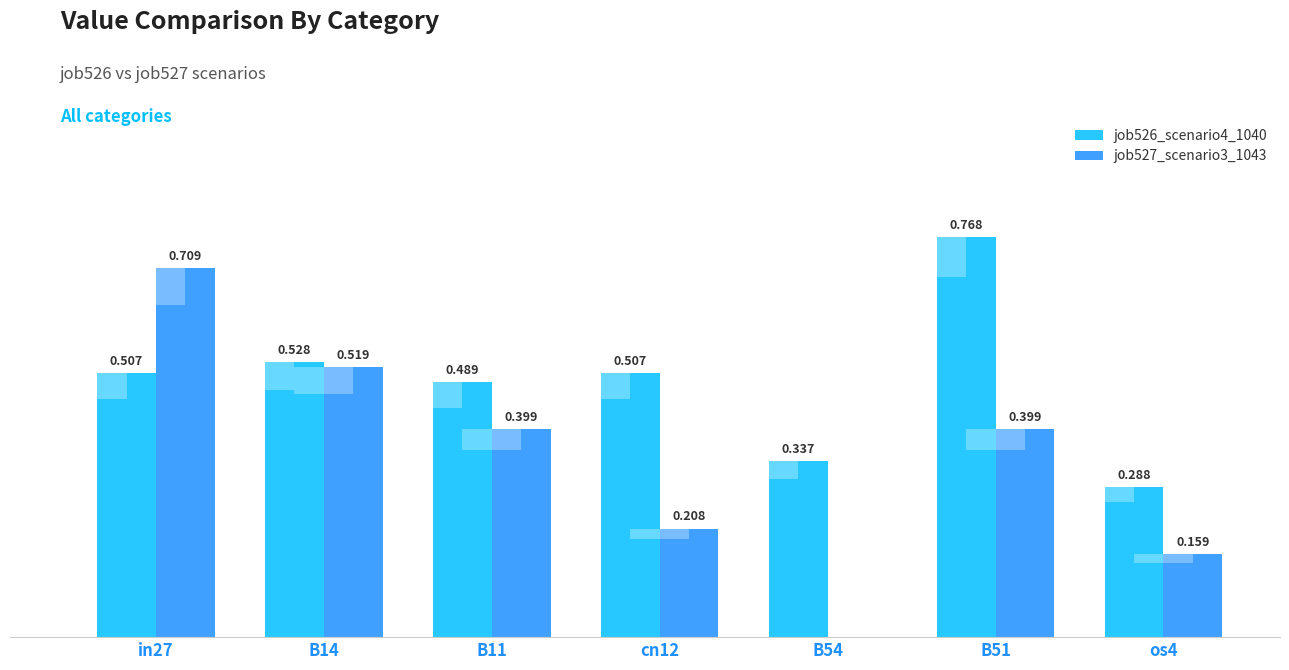

At which category is the sum across all series the highest?

in27